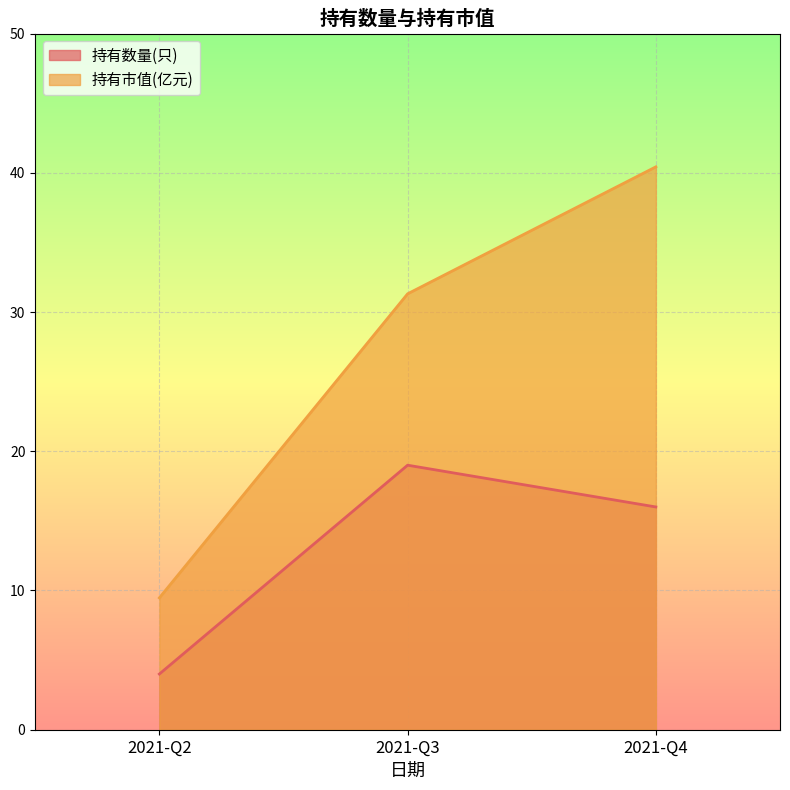

What is the sum of all 持有市值(亿元) values?

81.2